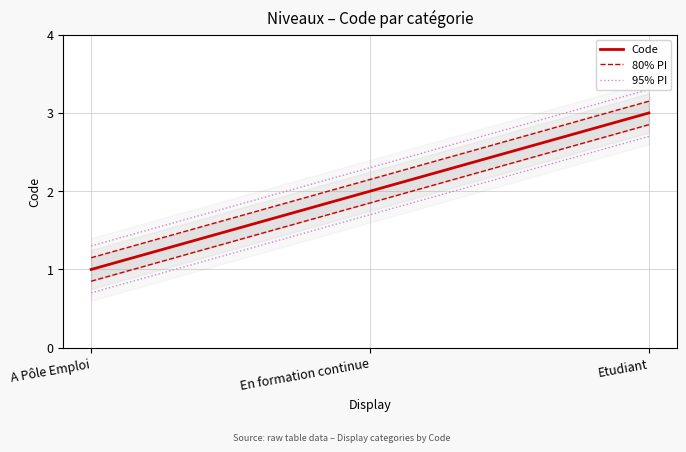

Is the value of 95% PI at A Pôle Emploi greater than the value of 80% PI at A Pôle Emploi?

Yes